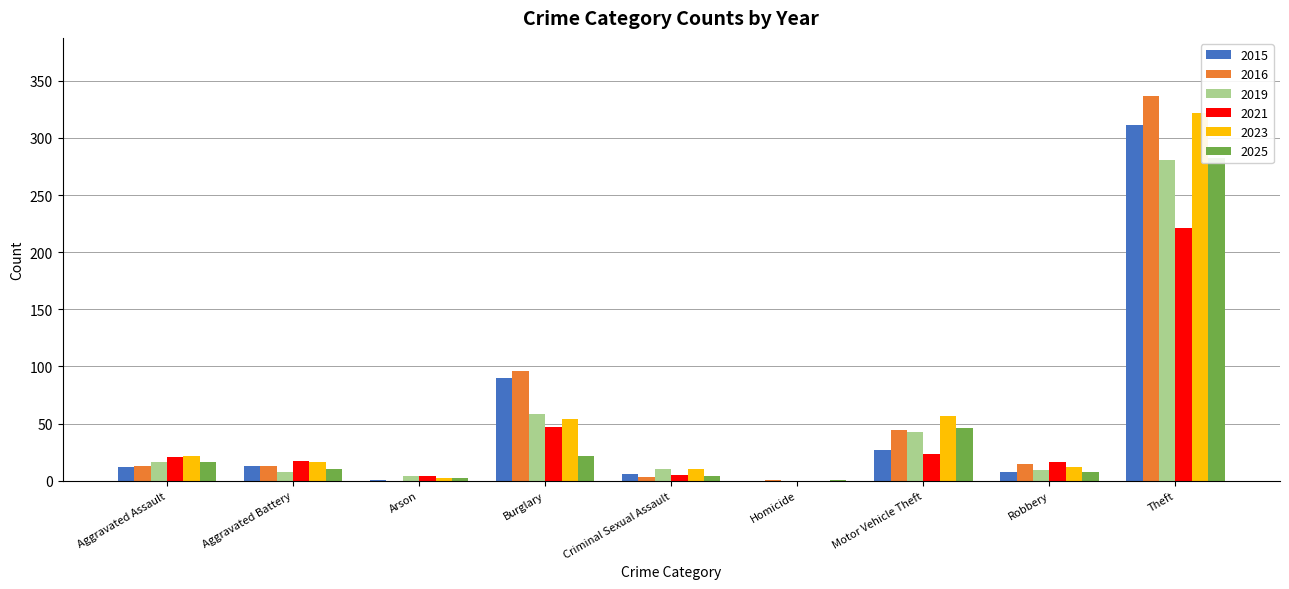

What is the label of the 9th bar from the right?

Aggravated Assault